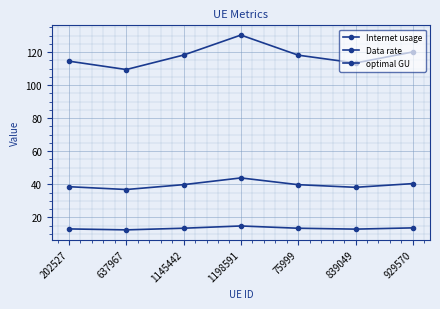

How many values in the Internet usage series exceed 118?

4